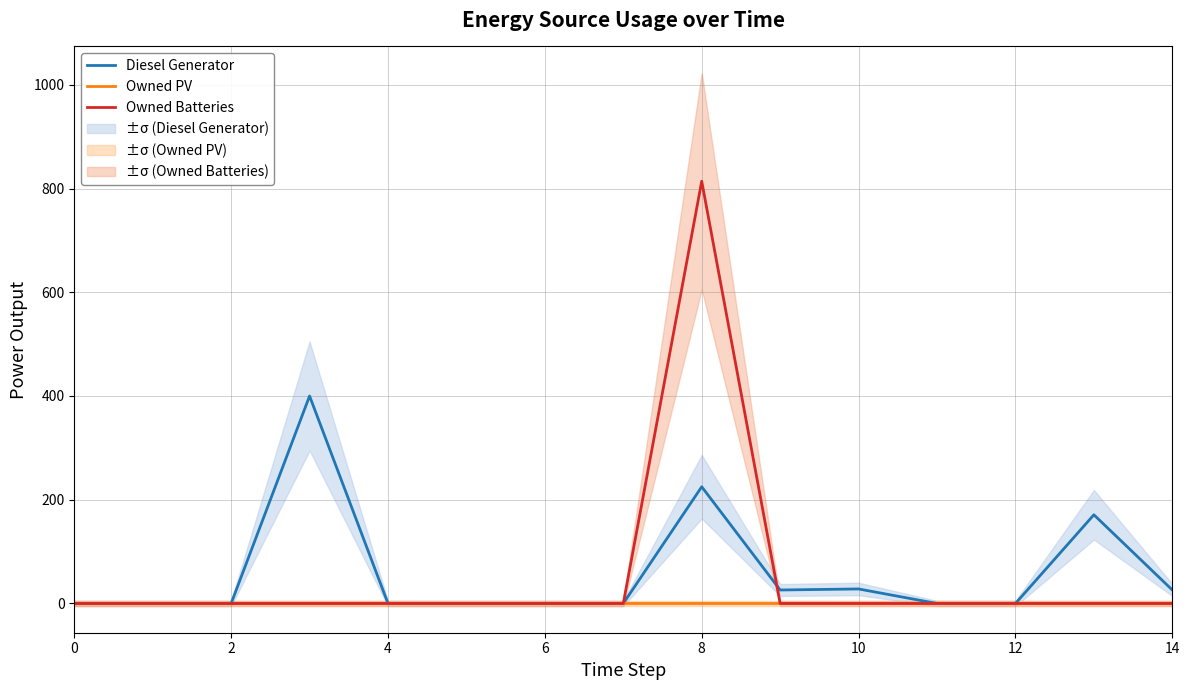

What are all the series names shown in the legend?

Diesel Generator, Owned PV, Owned Batteries